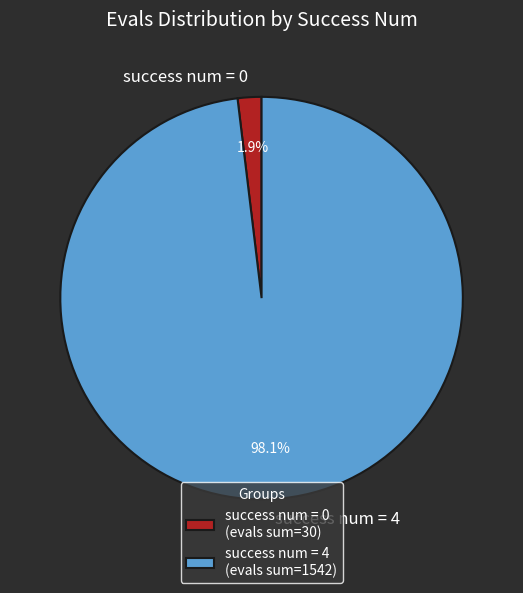

Between success num = 0 and success num = 4, which is larger?

success num = 4